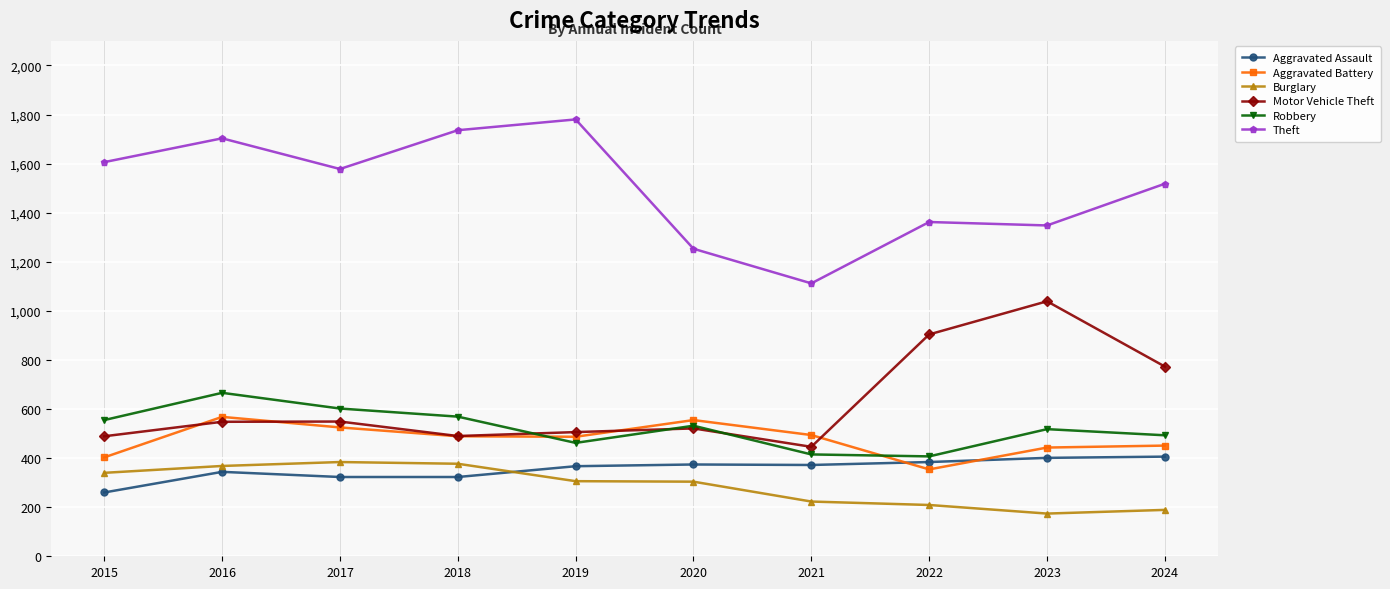

Rank the series by their maximum value, from lowest to highest.

Burglary, Aggravated Assault, Aggravated Battery, Robbery, Motor Vehicle Theft, Theft